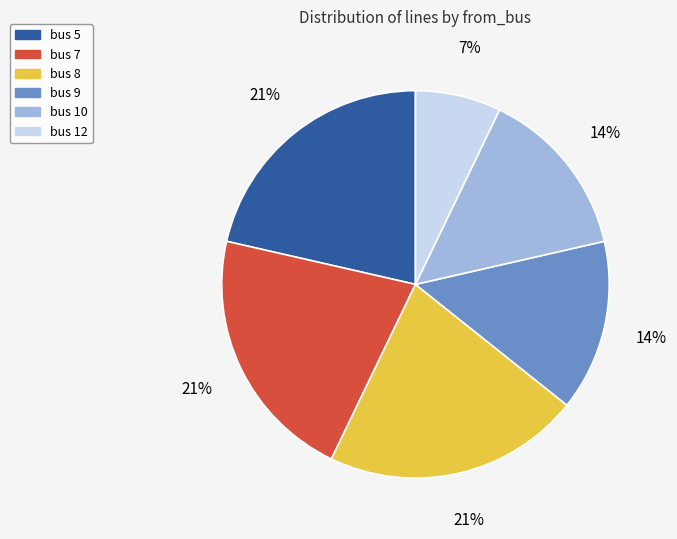

Does any single category account for the majority?

No